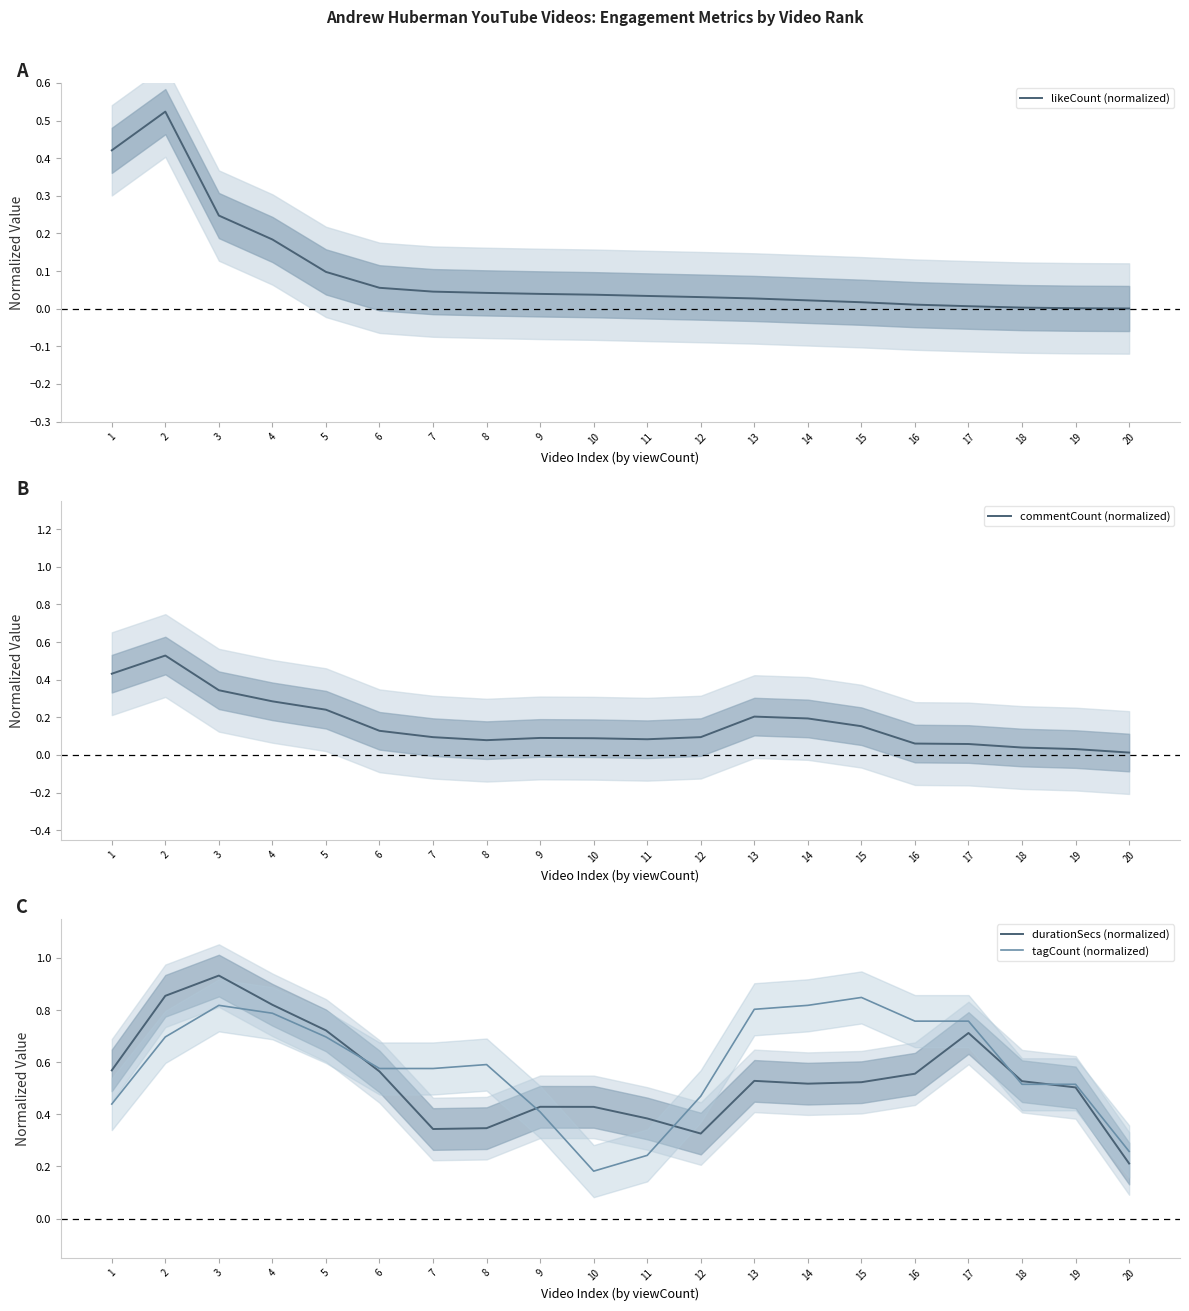

What is the value of the tagCount (normalized) point at the 15th from the left?

0.8